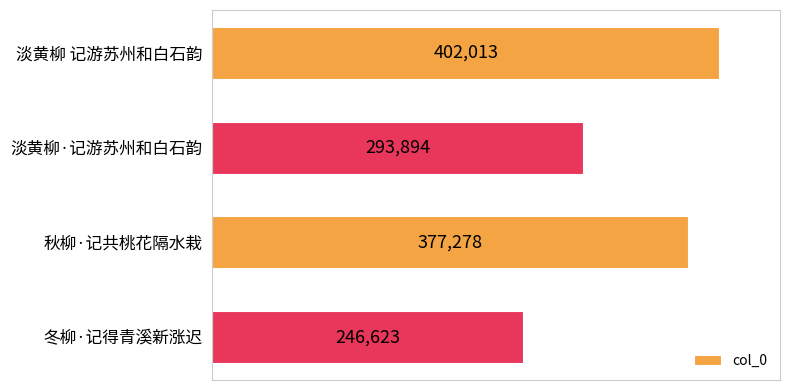

What is the average value?

329952